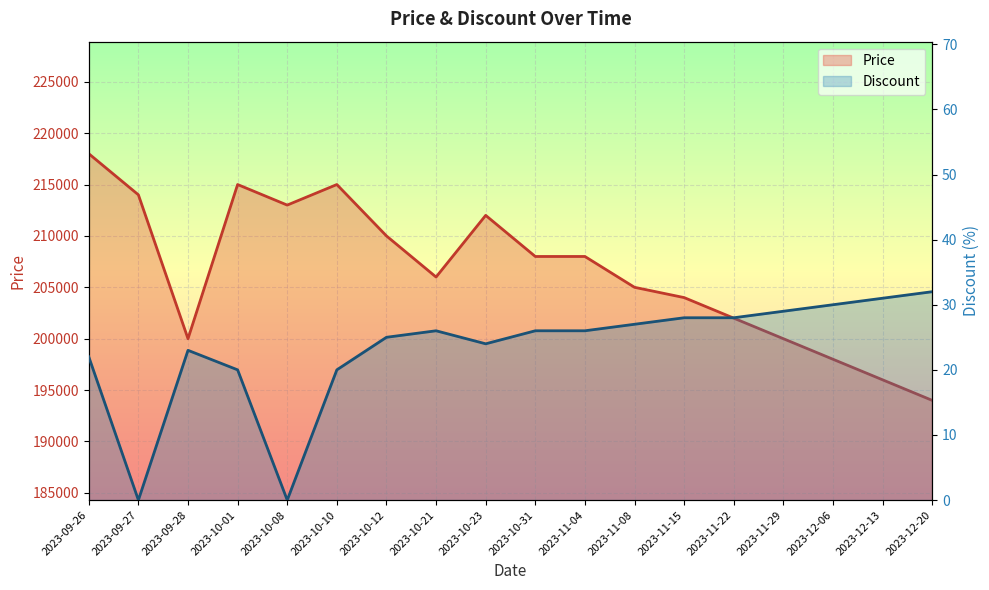

What is the label of the 10th point from the right?

2023-10-23